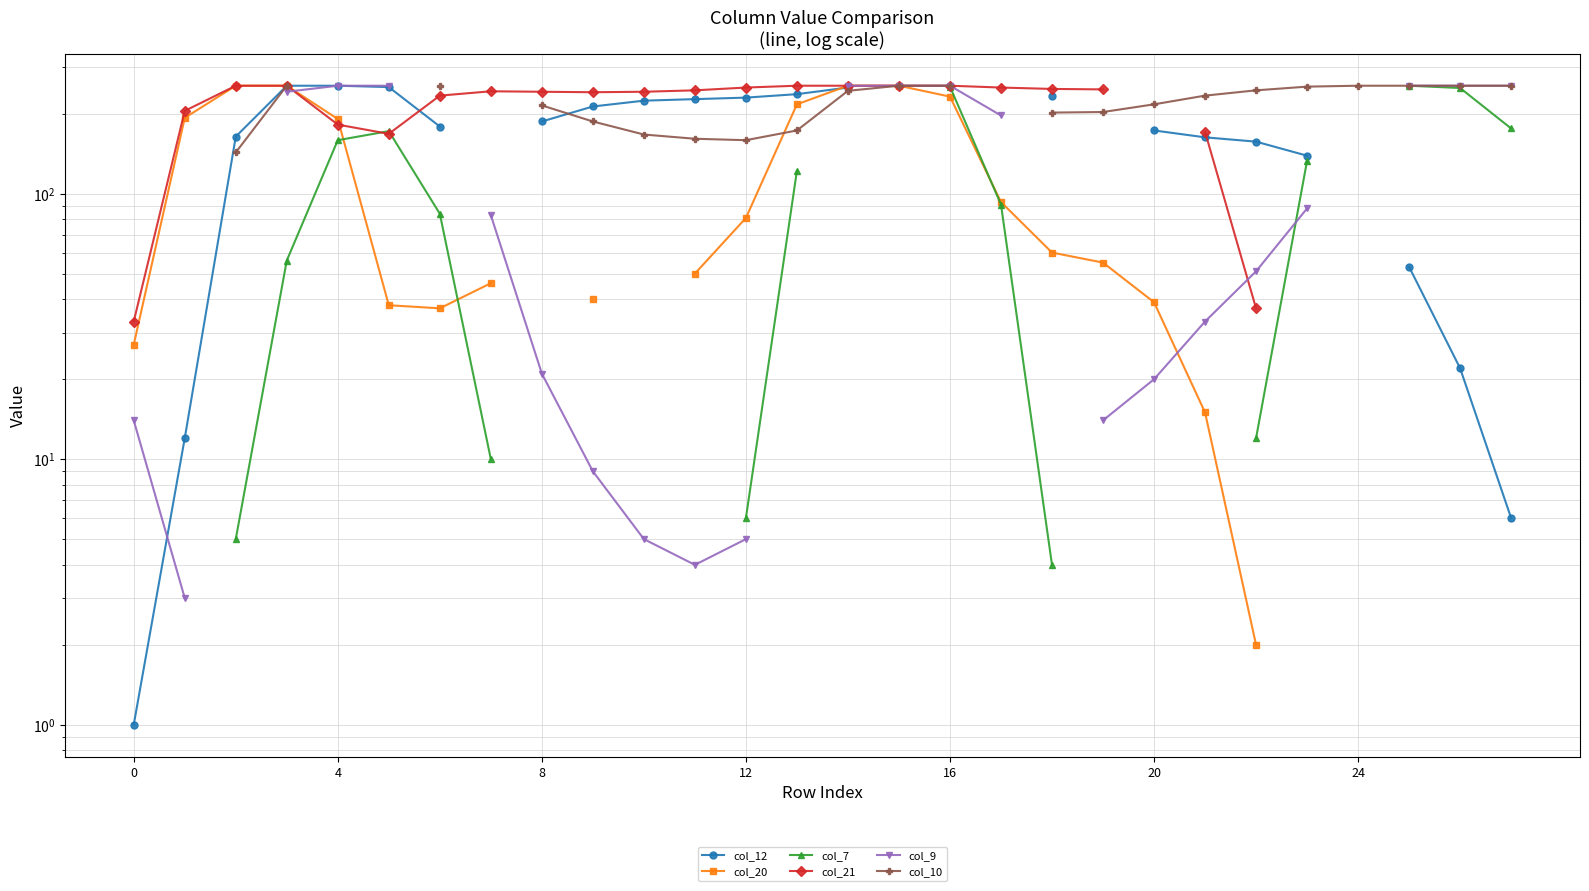

The value of col_12 at 21 is 163.0. True or false?

True